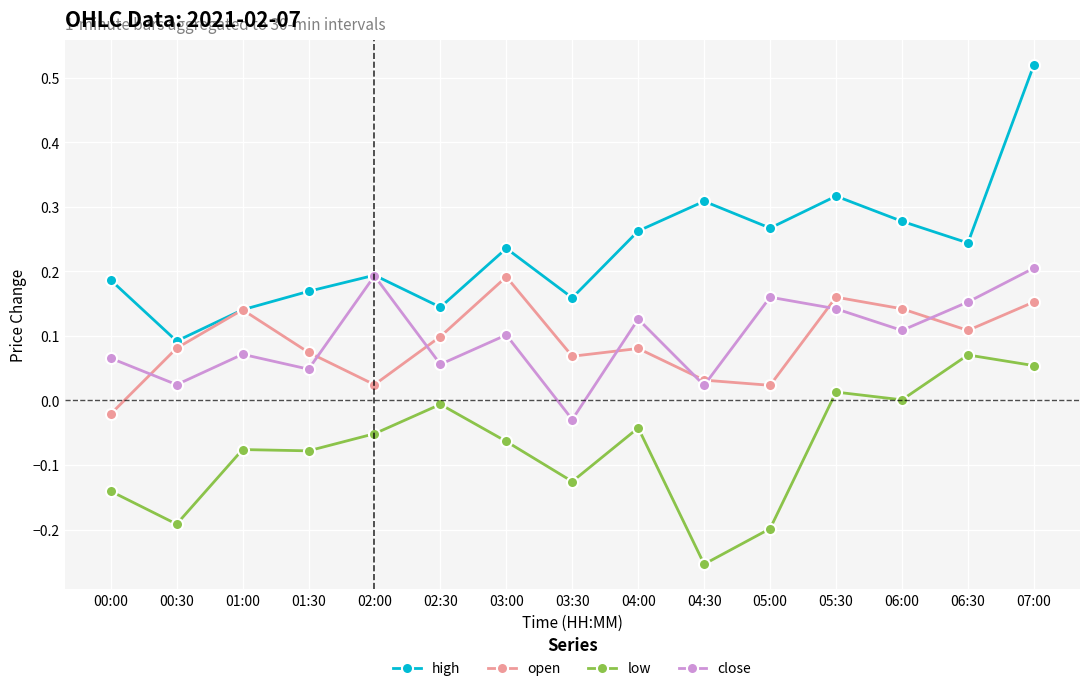

Where does the close series first go above 0?

00:00